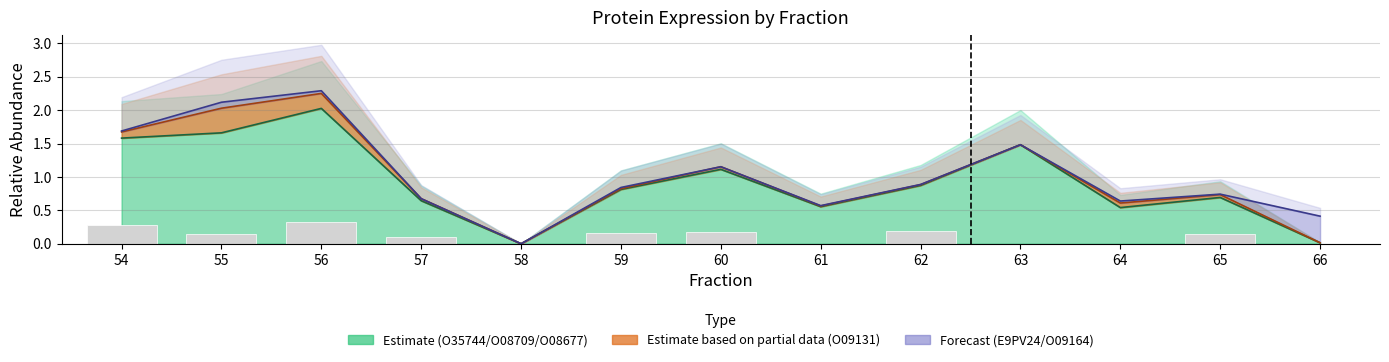

Does the chart contain stacked bars?

No